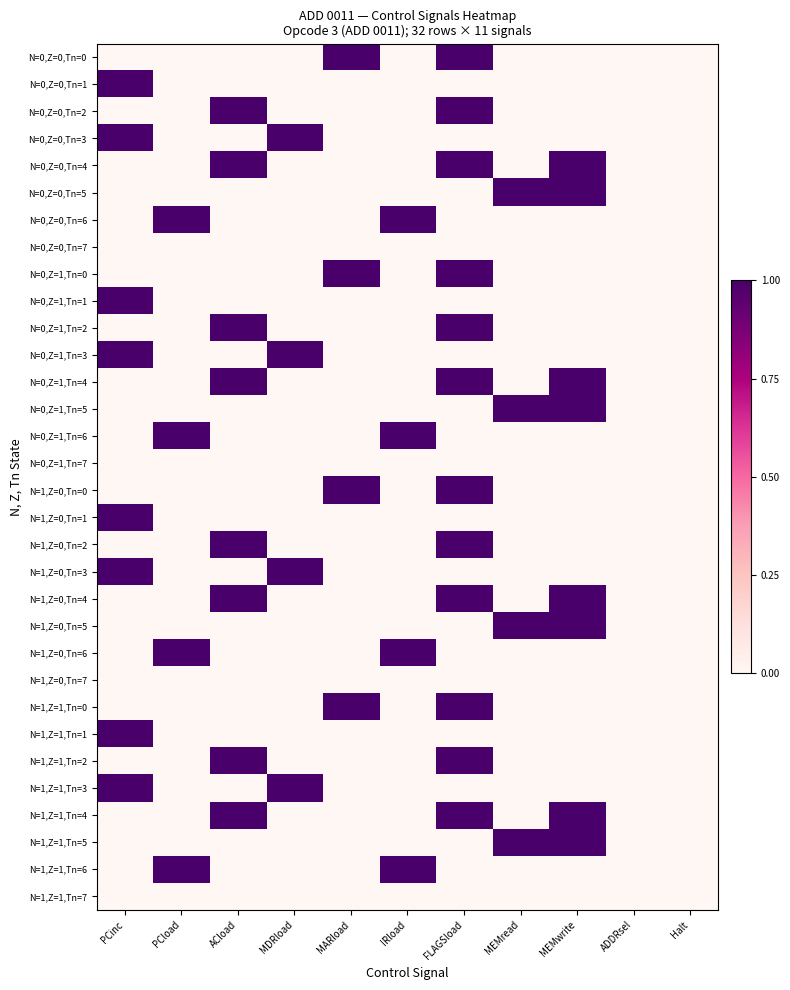

Which label corresponds to the largest value in the chart?

MARload